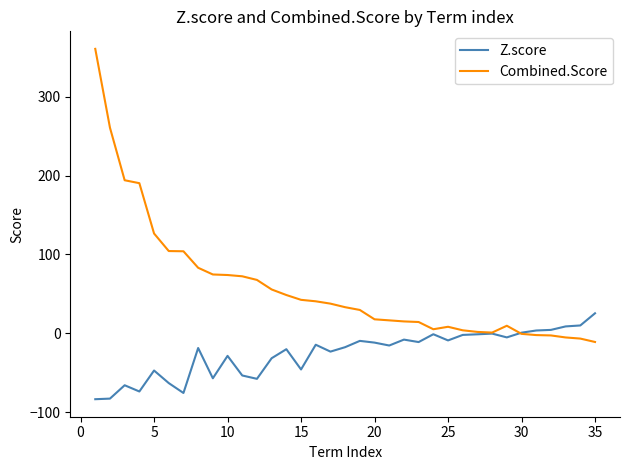

Which series has the largest range (max minus min)?

Combined.Score